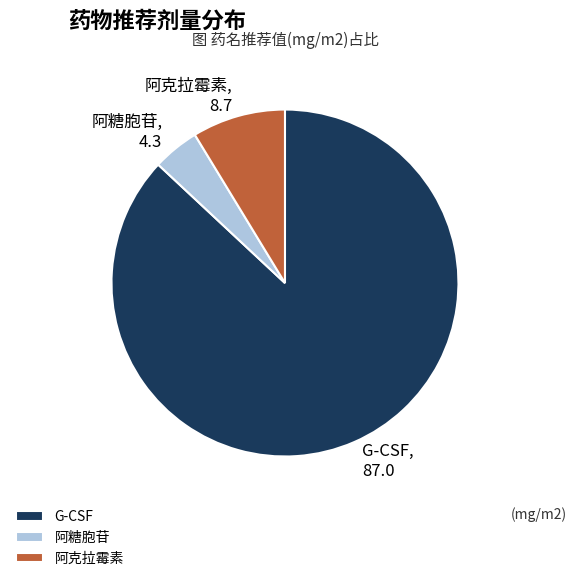

Do 阿克拉霉素 and 阿糖胞苷 together represent more than half of the pie?

No